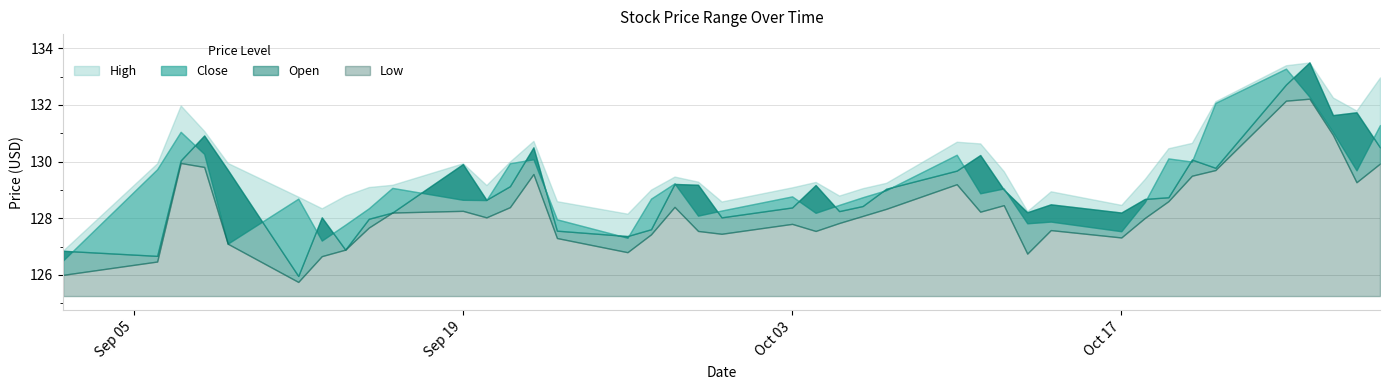

What is the minimum value for High?

126.9